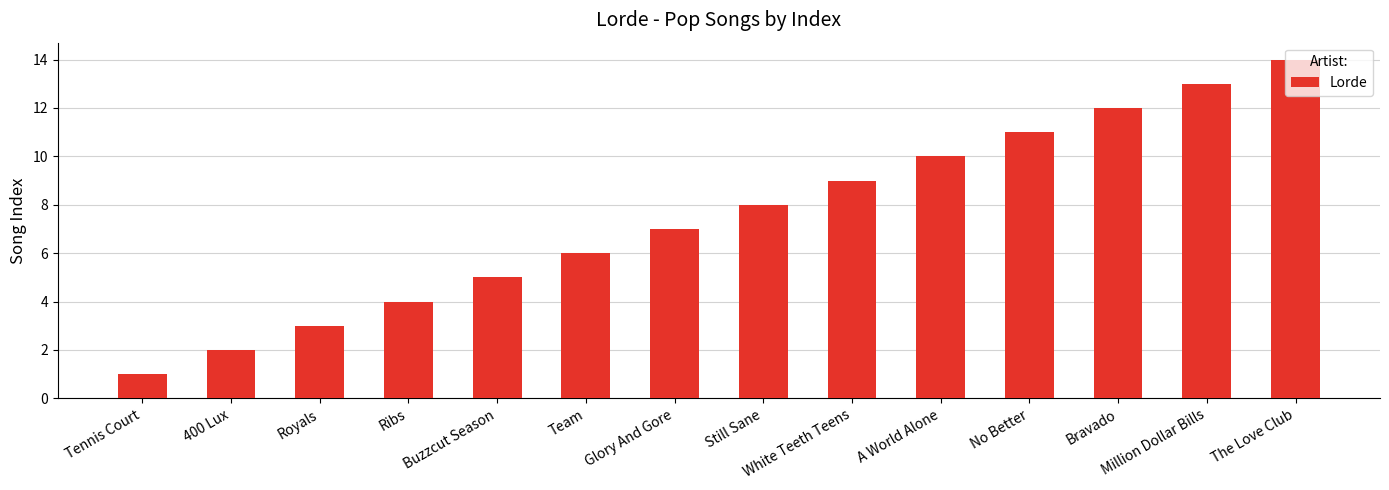

The chart shows a value of 8 at Bravado. True or false?

False